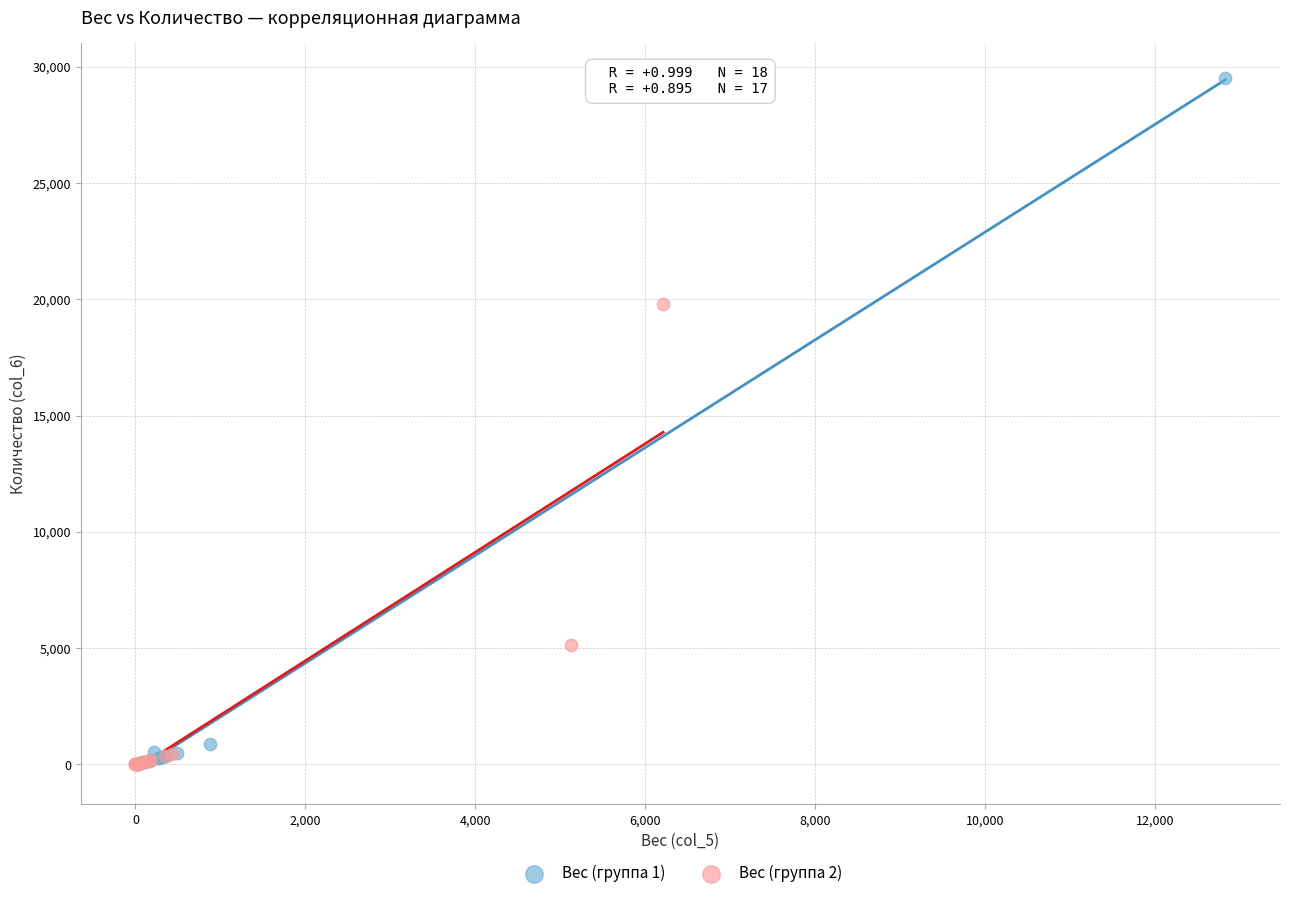

Which series has the largest Y range (max minus min)?

Вес (группа 1)